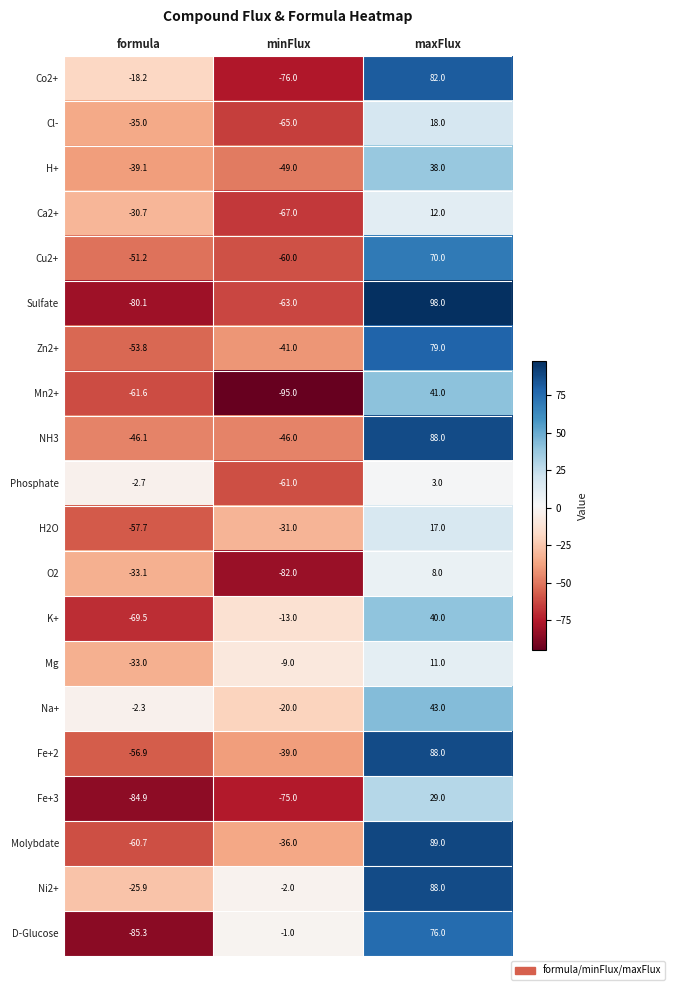

What is the spread (max minus min) of values at minFlux?

94.0